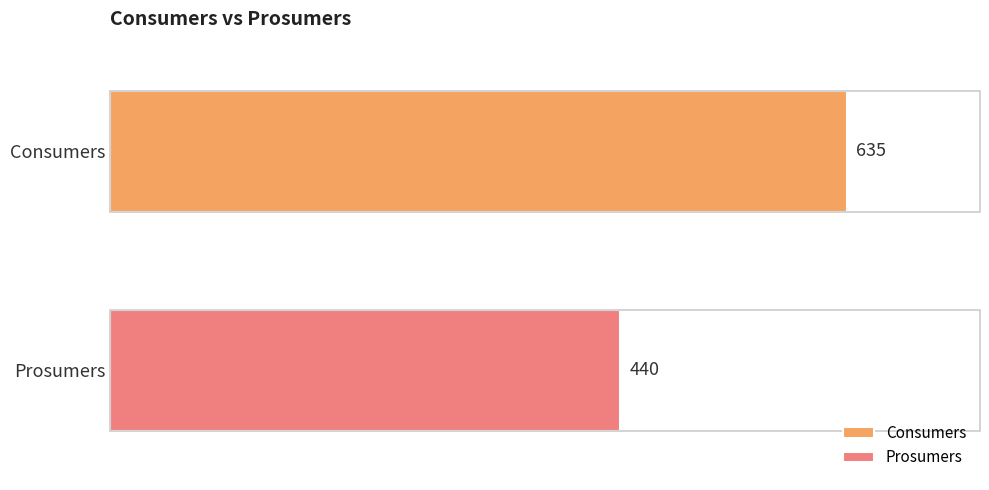

What is the minimum value for Consumers?

635